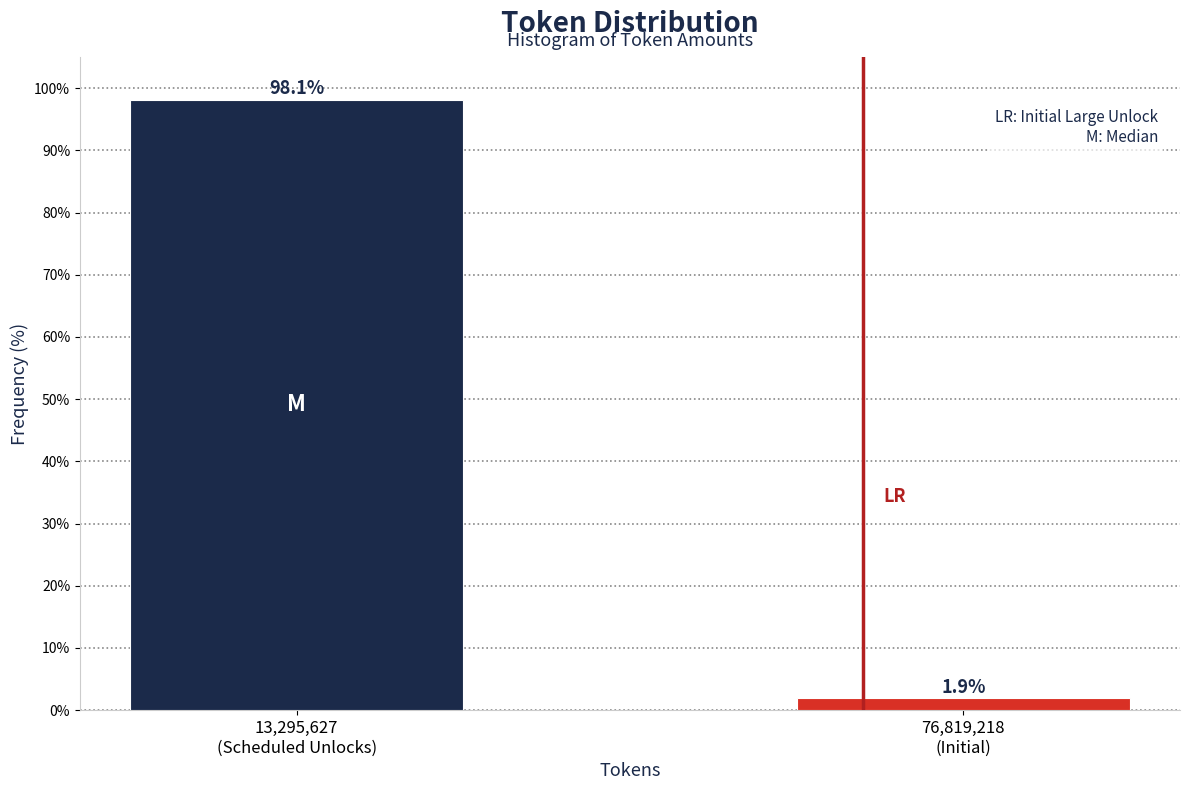

Reading right to left, list all the values displayed in this chart.

1.9	98.1